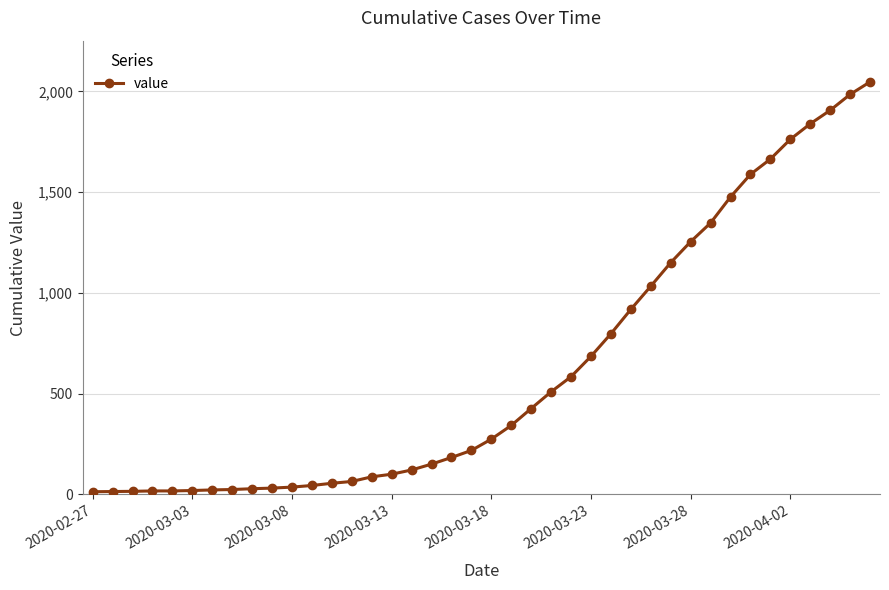

How many data points does each series have?

40